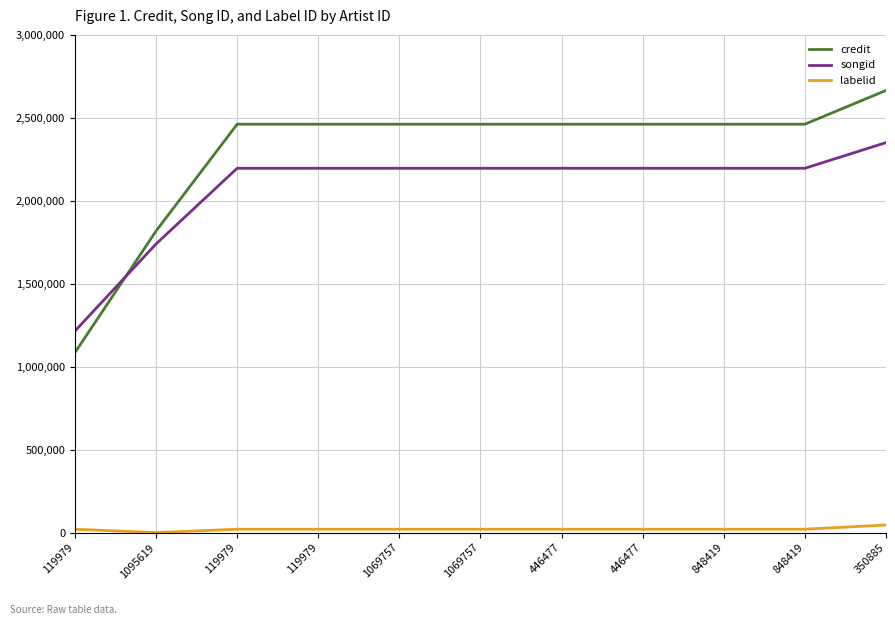

Rank the series at 350885 from highest to lowest value.

credit, songid, labelid